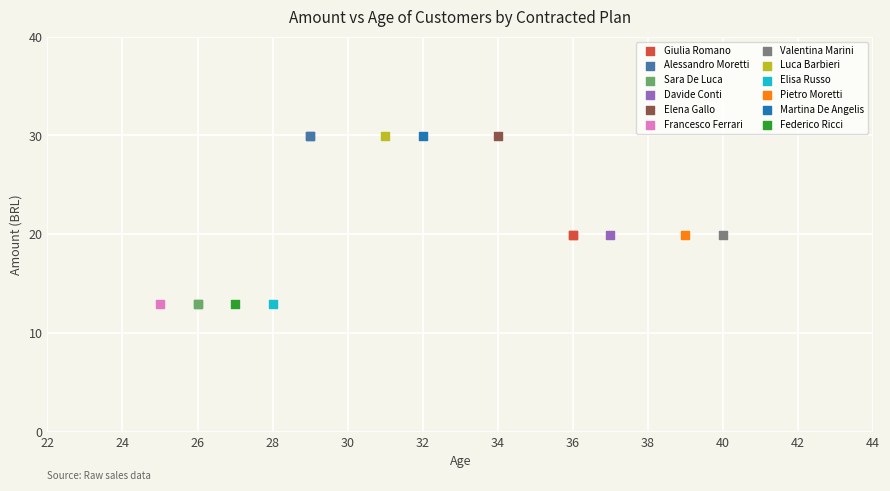

What are all the series names shown in the legend?

Giulia Romano, Alessandro Moretti, Sara De Luca, Davide Conti, Elena Gallo, Francesco Ferrari, Valentina Marini, Luca Barbieri, Elisa Russo, Pietro Moretti, Martina De Angelis, Federico Ricci